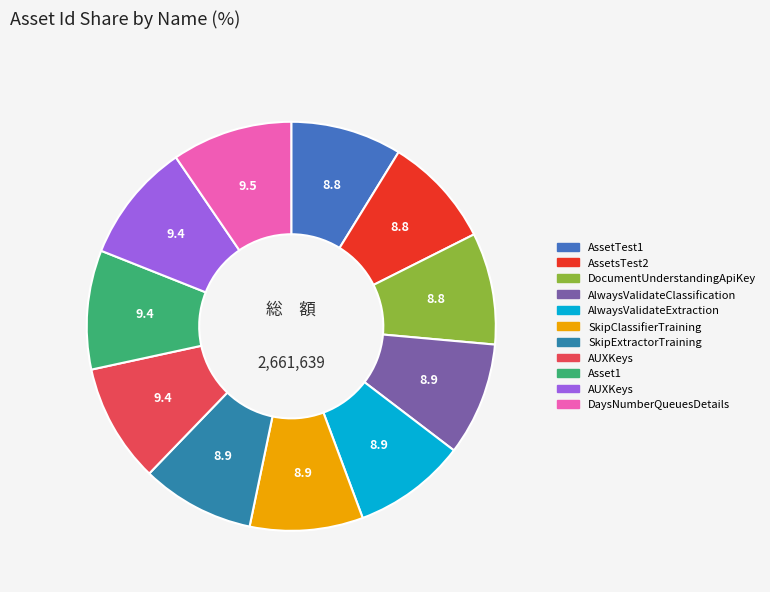

How many segments does this pie chart have?

11